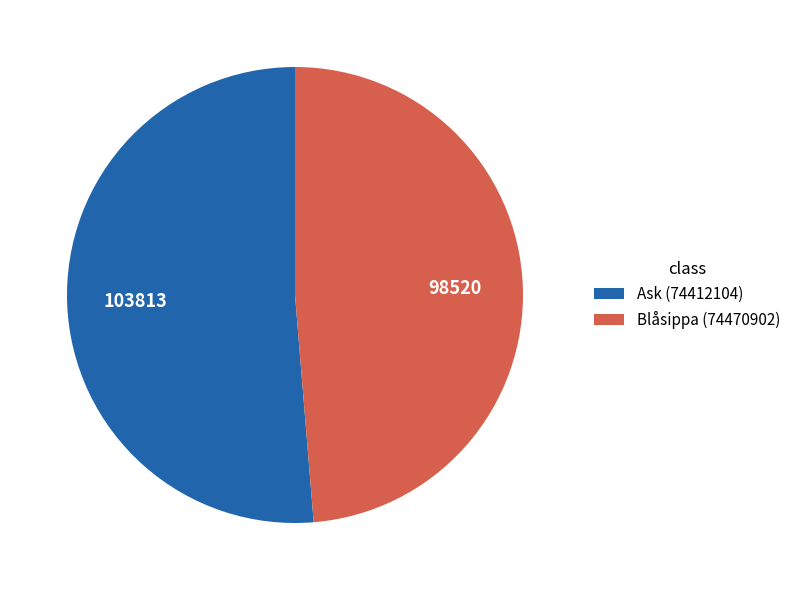

Between Blåsippa (74470902) and Ask (74412104), which is larger?

Ask (74412104)